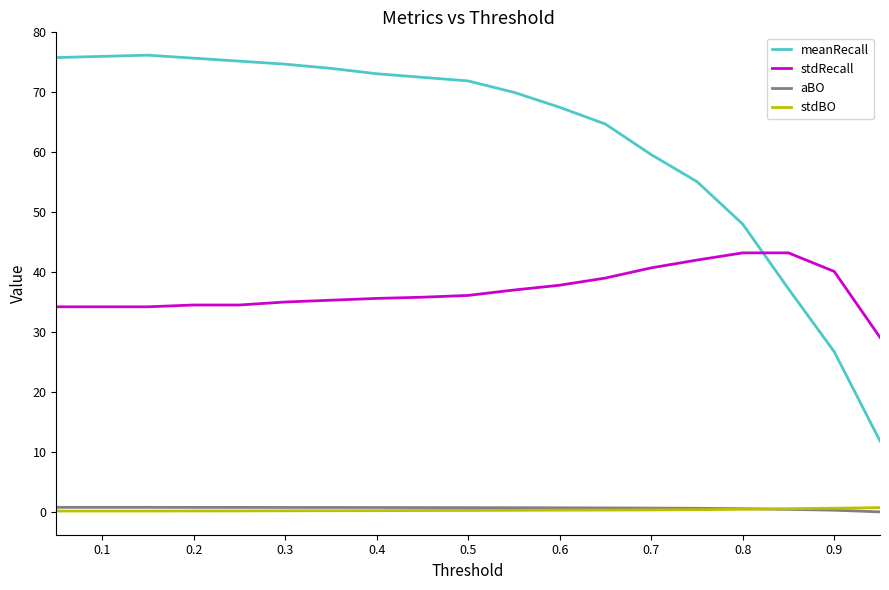

What is the maximum value for aBO?

0.7